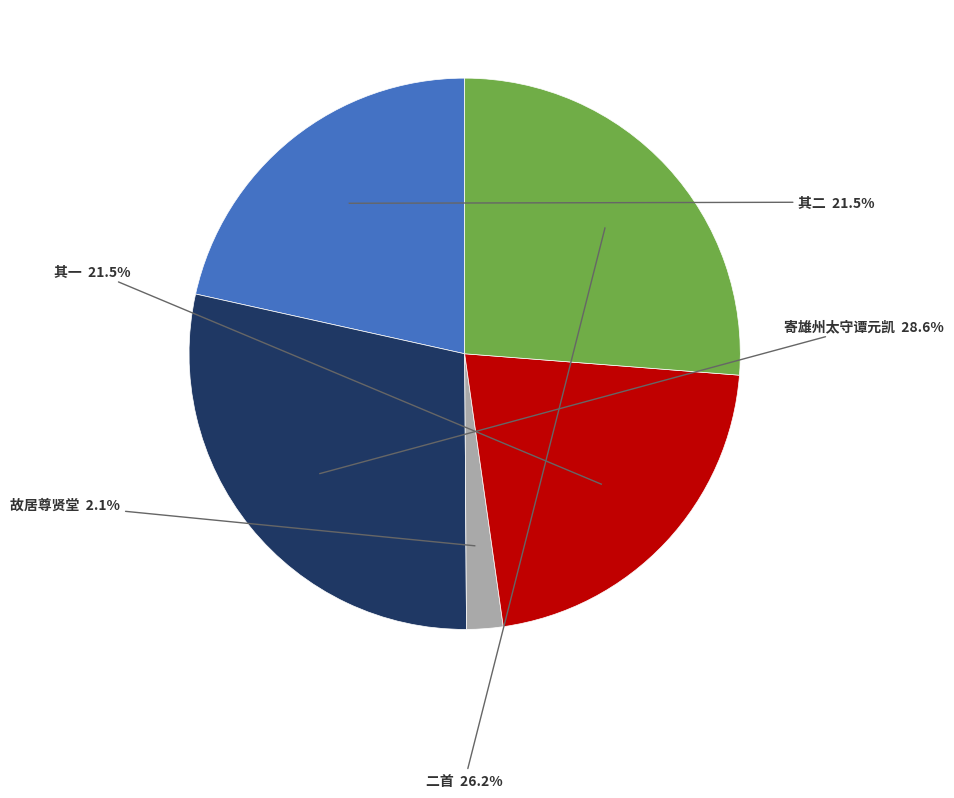

Does any single category account for the majority?

No